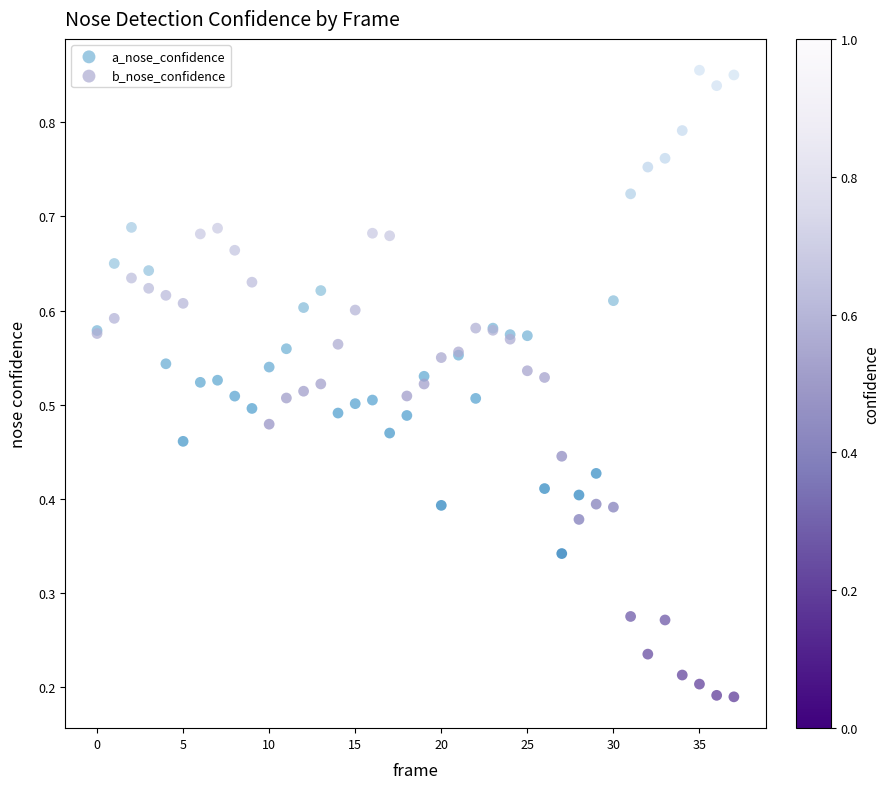

Which series contains the highest Y value?

a_nose_confidence